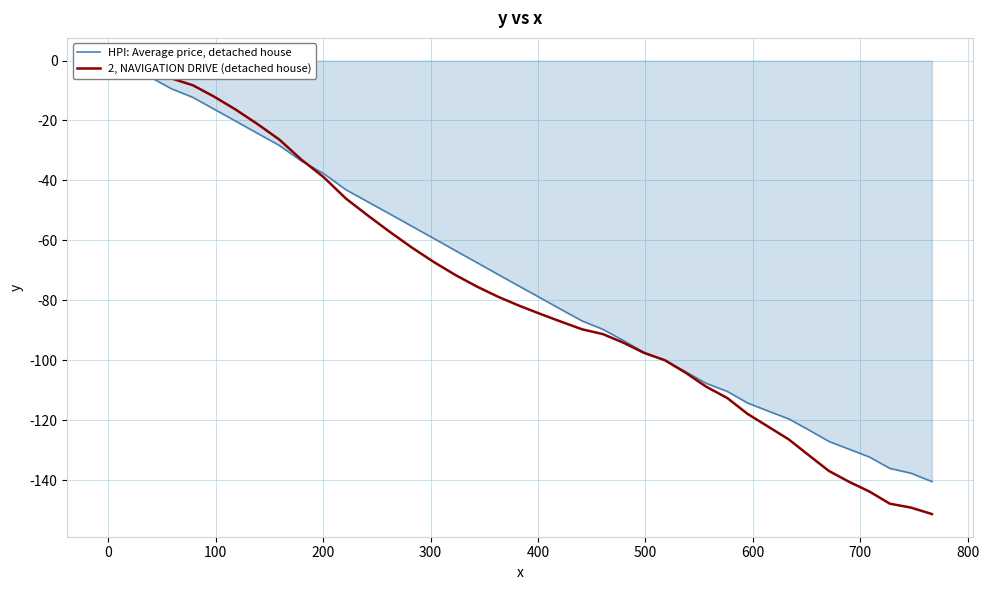

The 2, NAVIGATION DRIVE (detached house) series shows -178.7 at 27. True or false?

False